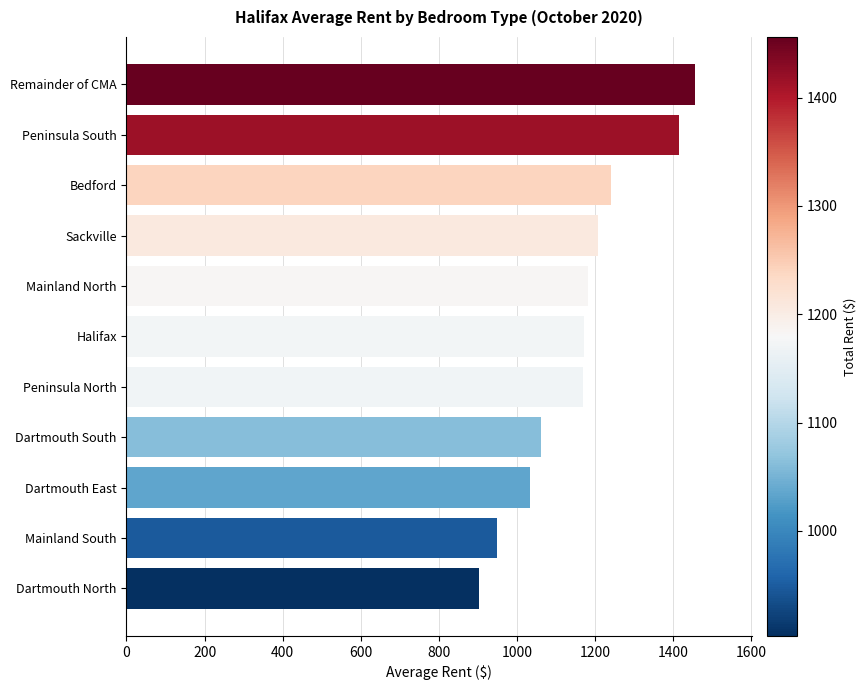

Are the bars horizontal?

Yes